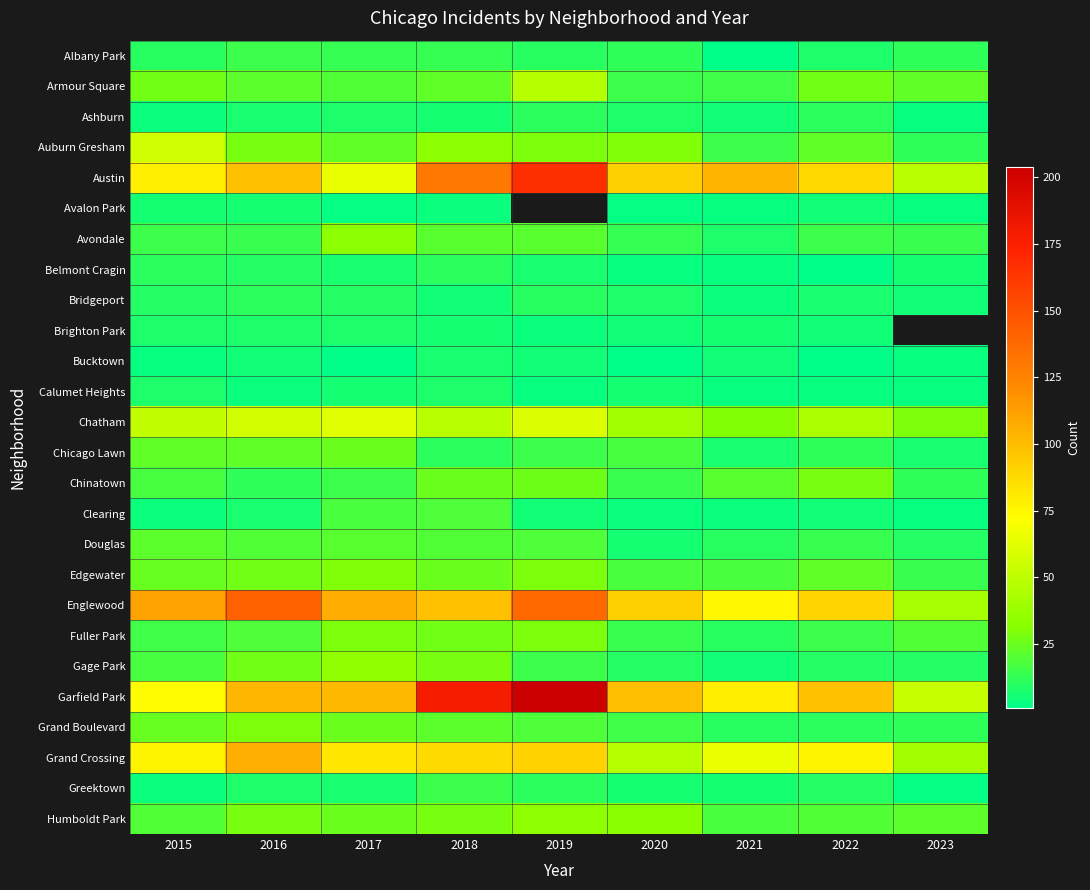

What is the sum of all Bridgeport values?

68.0